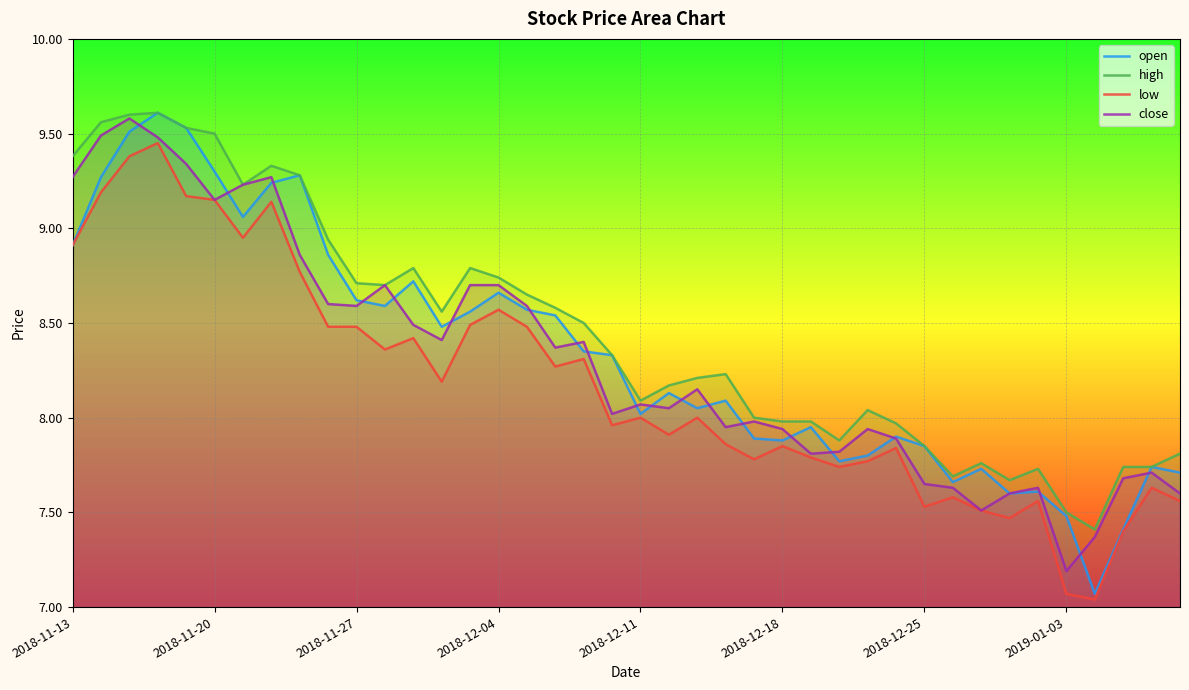

What is the maximum value shown in the chart?

9.6